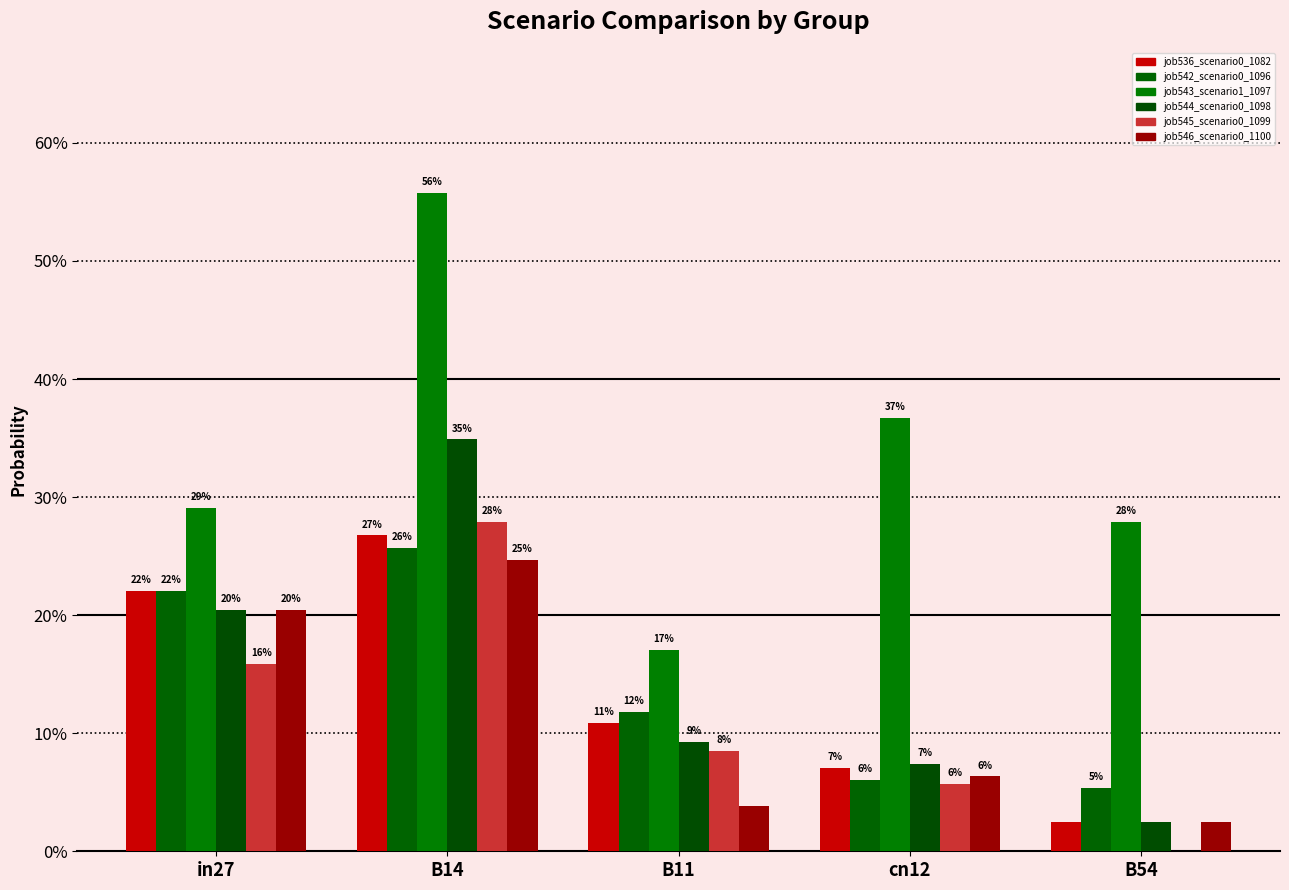

Does the chart contain stacked bars?

No